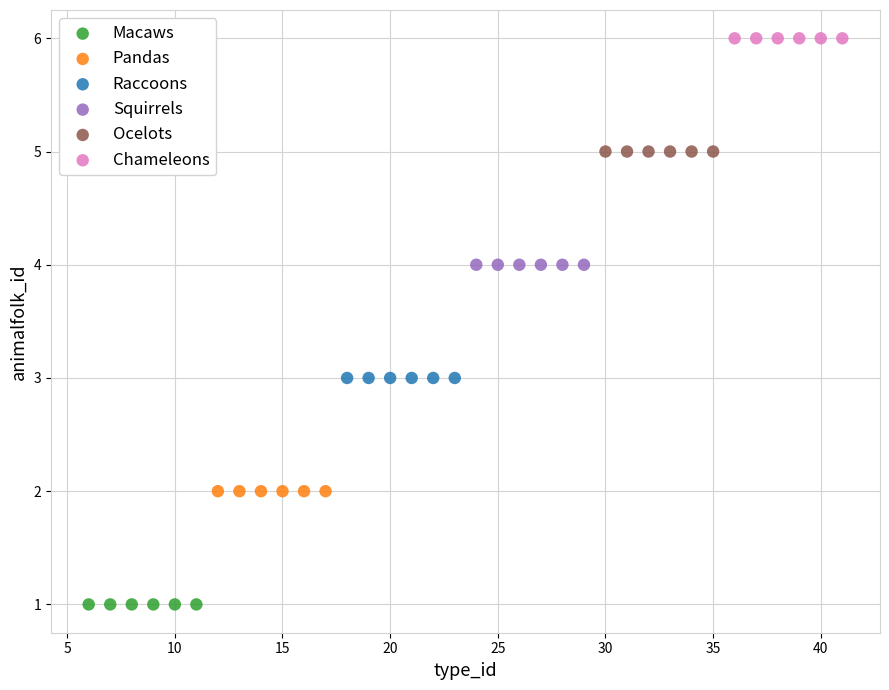

What are all the series names shown in the legend?

Macaws, Pandas, Raccoons, Squirrels, Ocelots, Chameleons